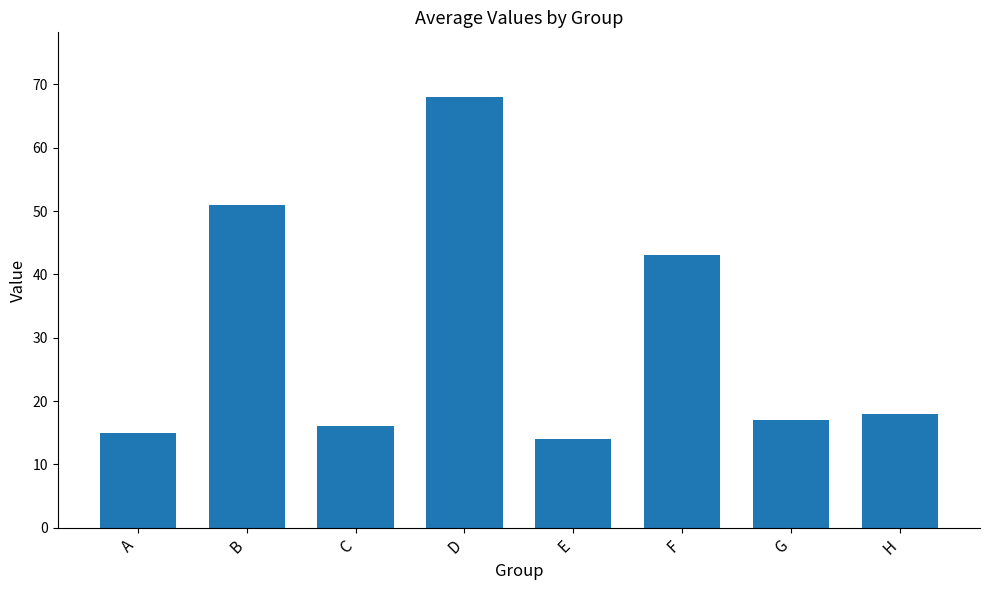

Rank the categories by value from highest to lowest.

D, B, F, H, G, C, A, E